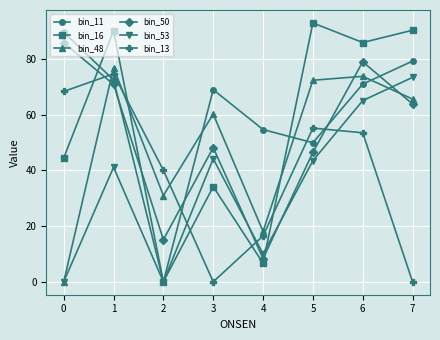

Which series has the largest range (max minus min)?

bin_16